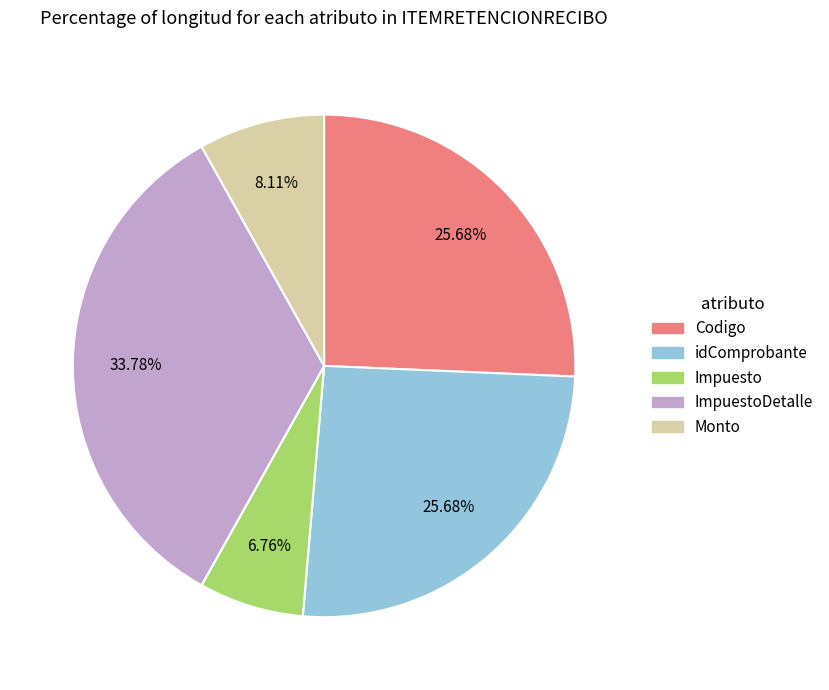

Is there any slice that represents more than half of the pie?

No